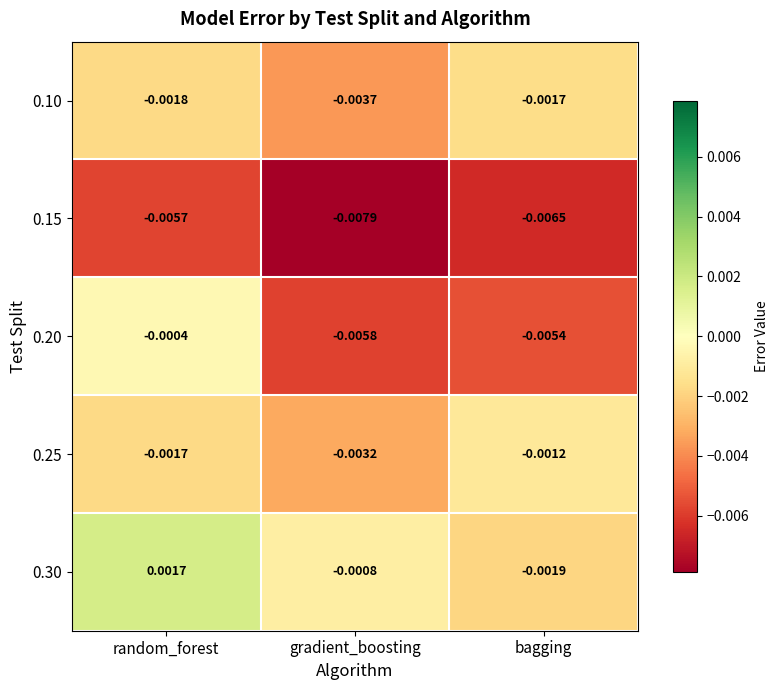

Rank the categories by 0.10 value from highest to lowest.

bagging, random_forest, gradient_boosting